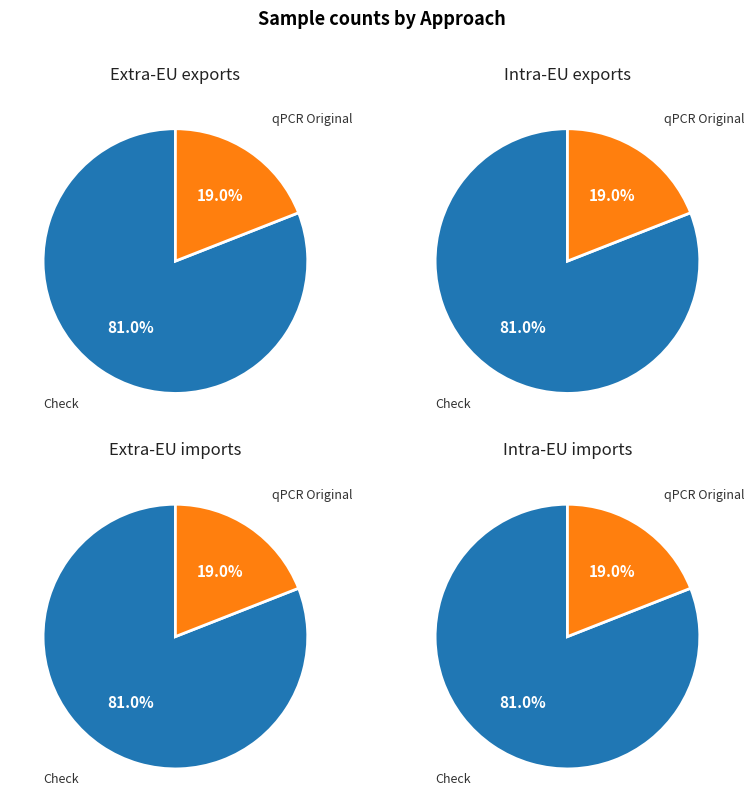

Does any single category account for the majority?

Yes